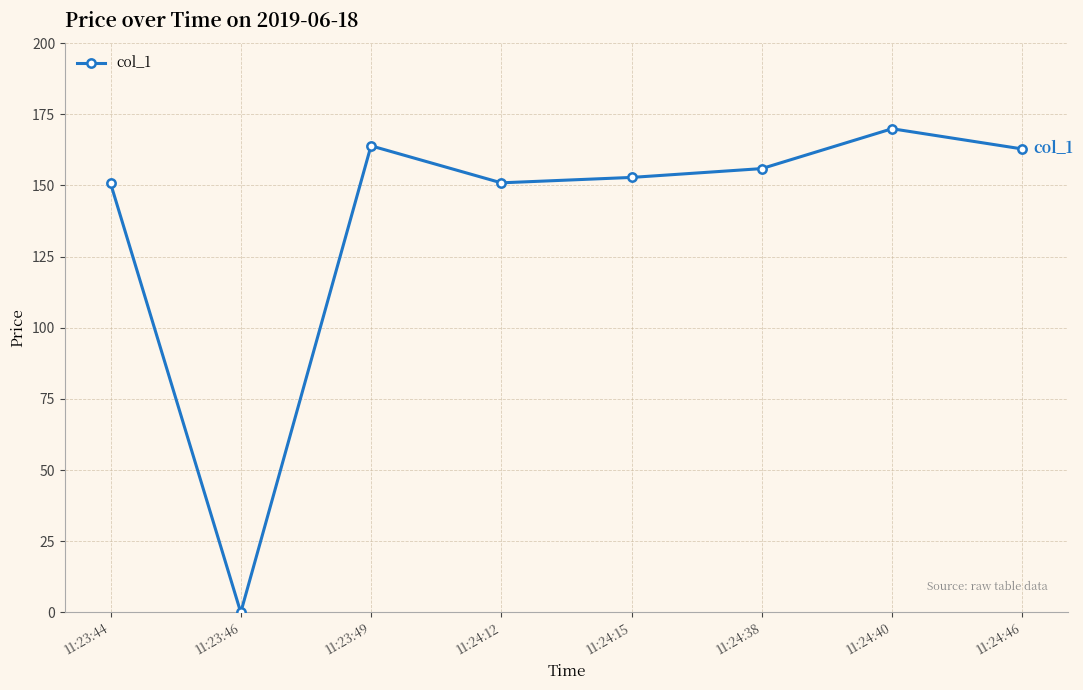

At which category does the data reach its first local valley?

11:23:46